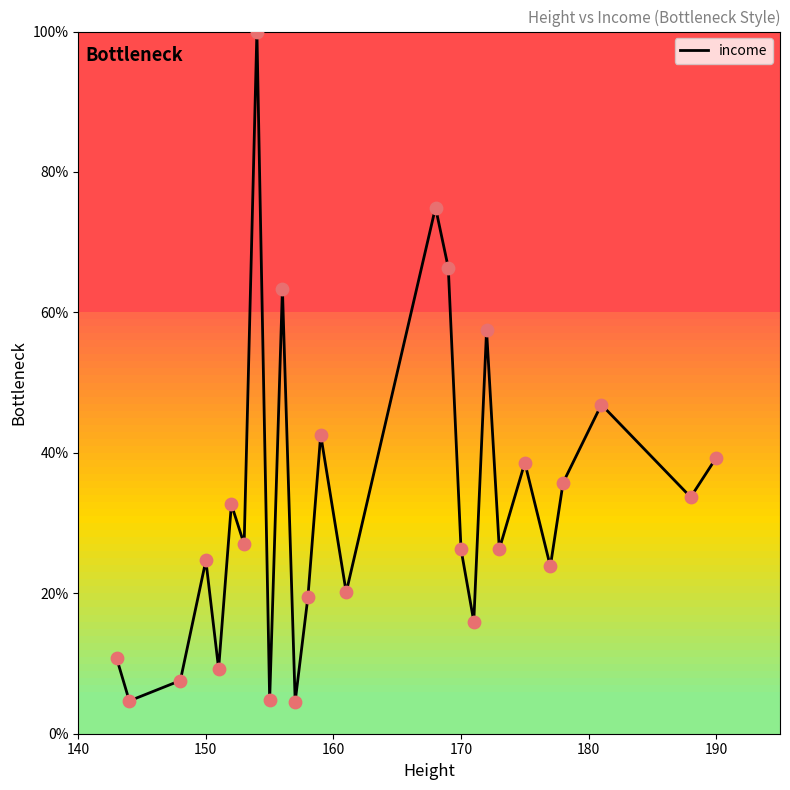

What is the difference between the maximum and minimum values?

95.4